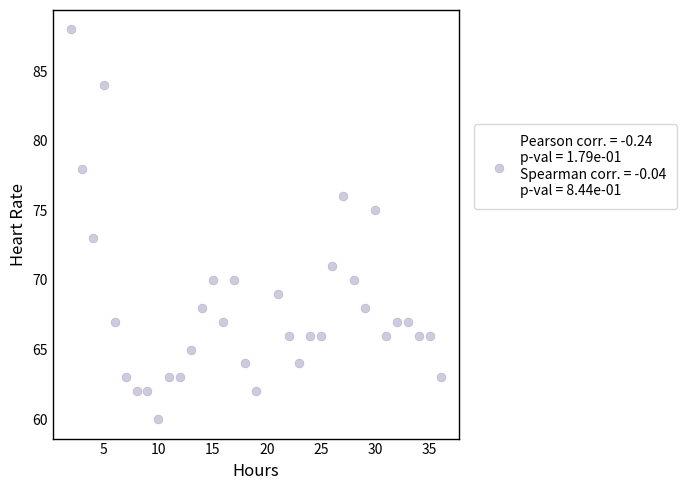

What is the range of Y values (max minus min)?

28